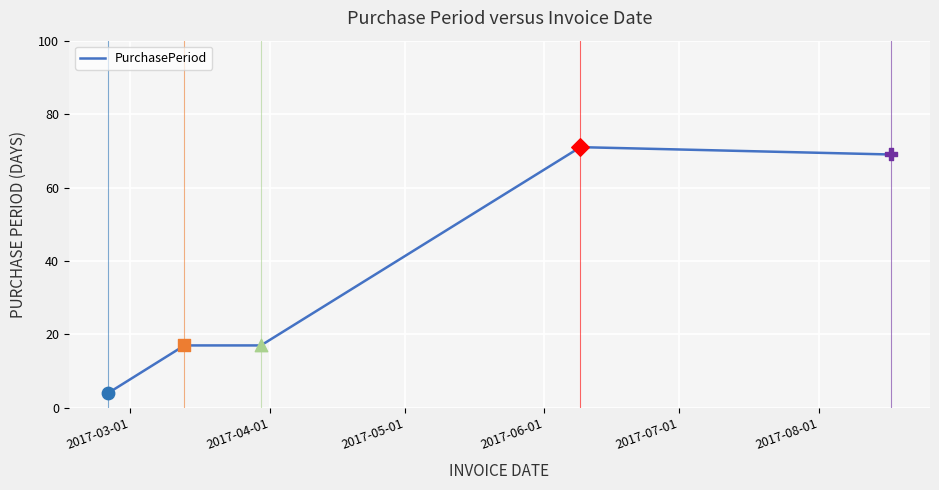

True or false: there are more than 2 points higher than both neighbors.

False